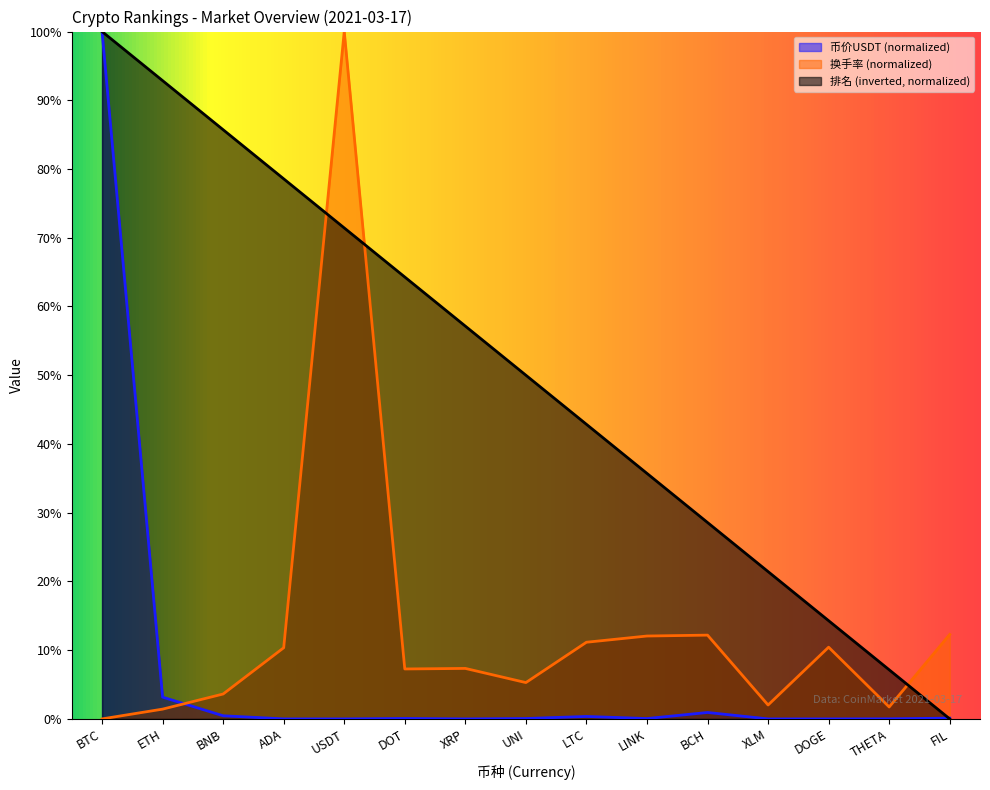

Rank the categories by 排名 value from lowest to highest.

FIL, THETA, DOGE, XLM, BCH, LINK, LTC, UNI, XRP, DOT, USDT, ADA, BNB, ETH, BTC